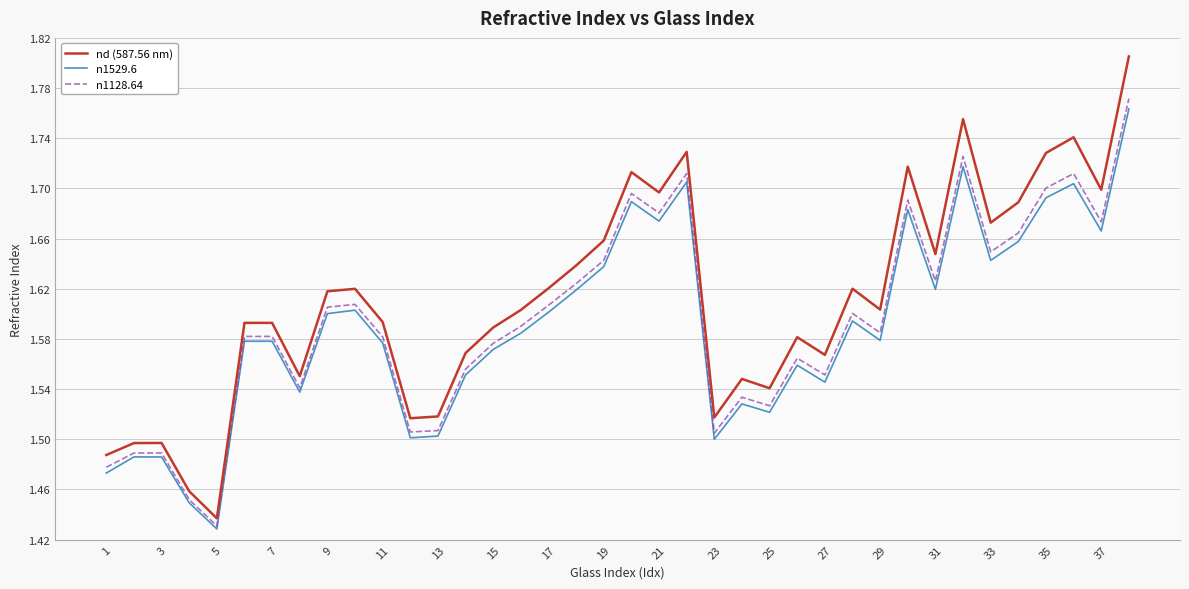

How many interior local valleys does the nd (587.56 nm) series have?

11